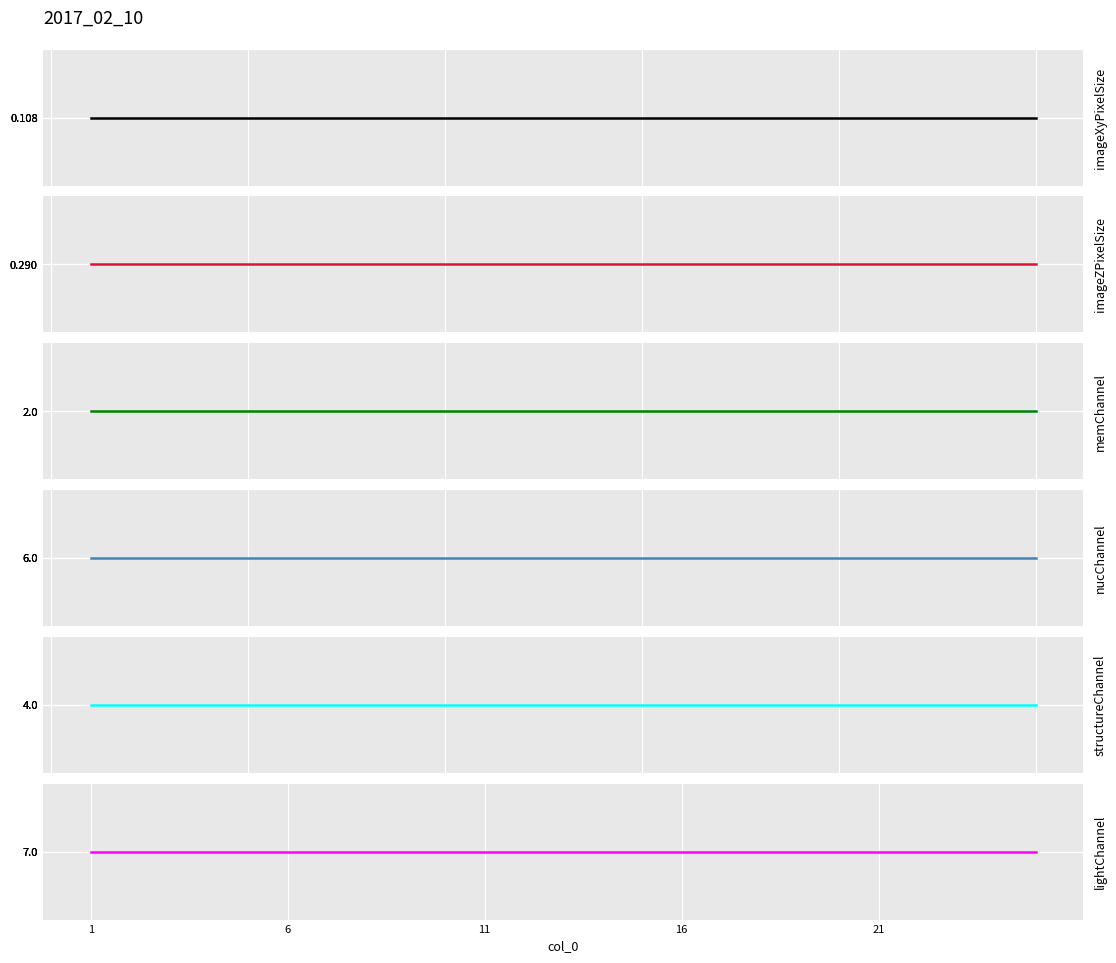

At which label does imageXyPixelSize reach its minimum?

1